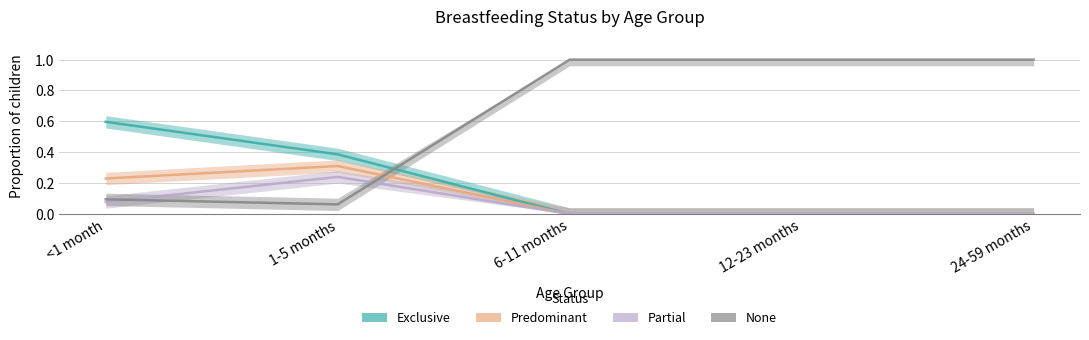

What is the difference between the Exclusive values at 6-11 months and <1 month?

0.6